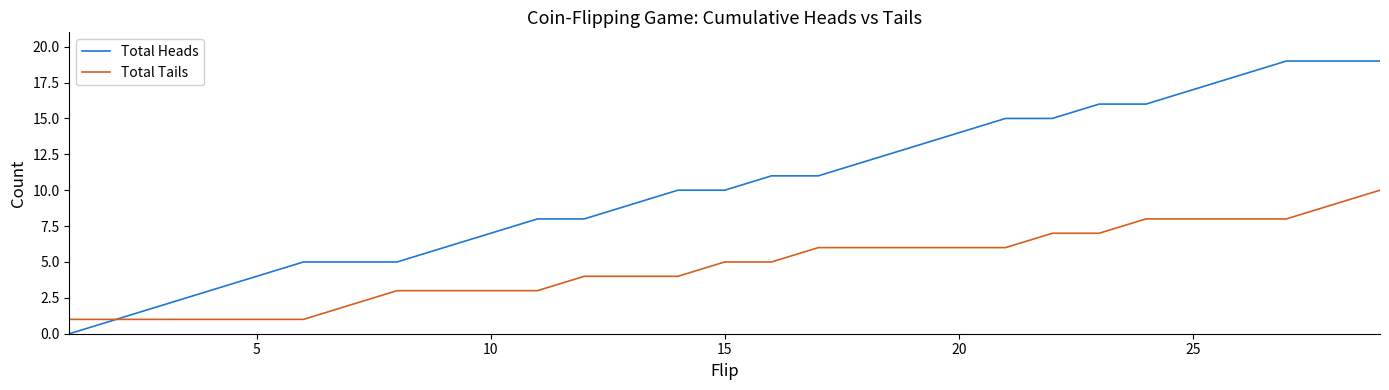

What is the difference between the maximum and second lowest values in the Total Tails series?

9